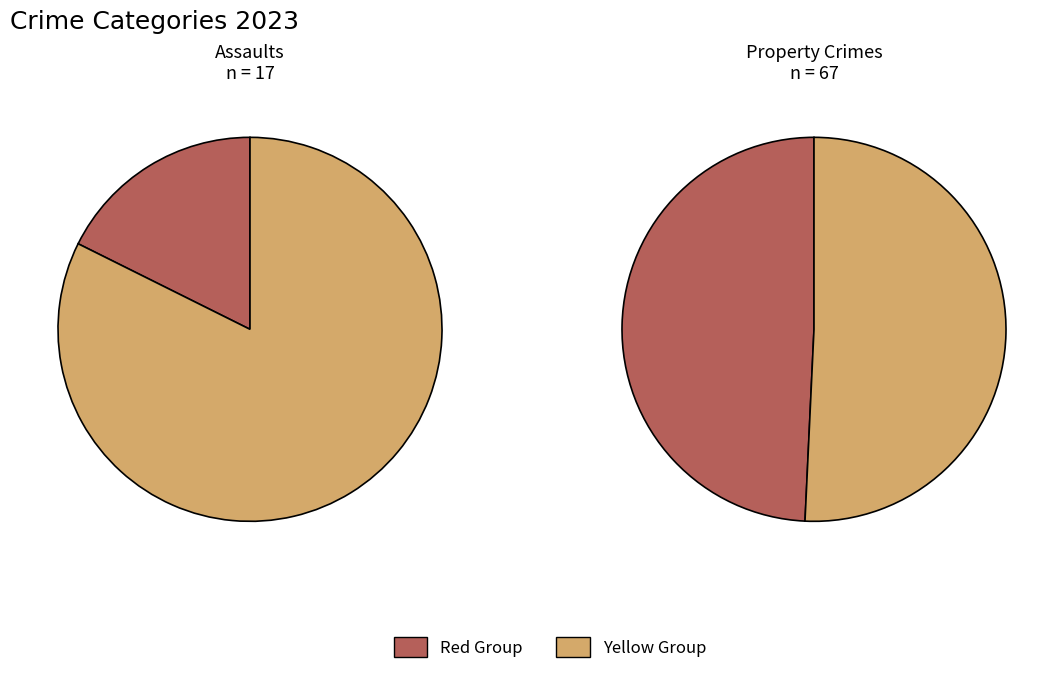

The Theft slice represents 31% of the pie. True or false?

False